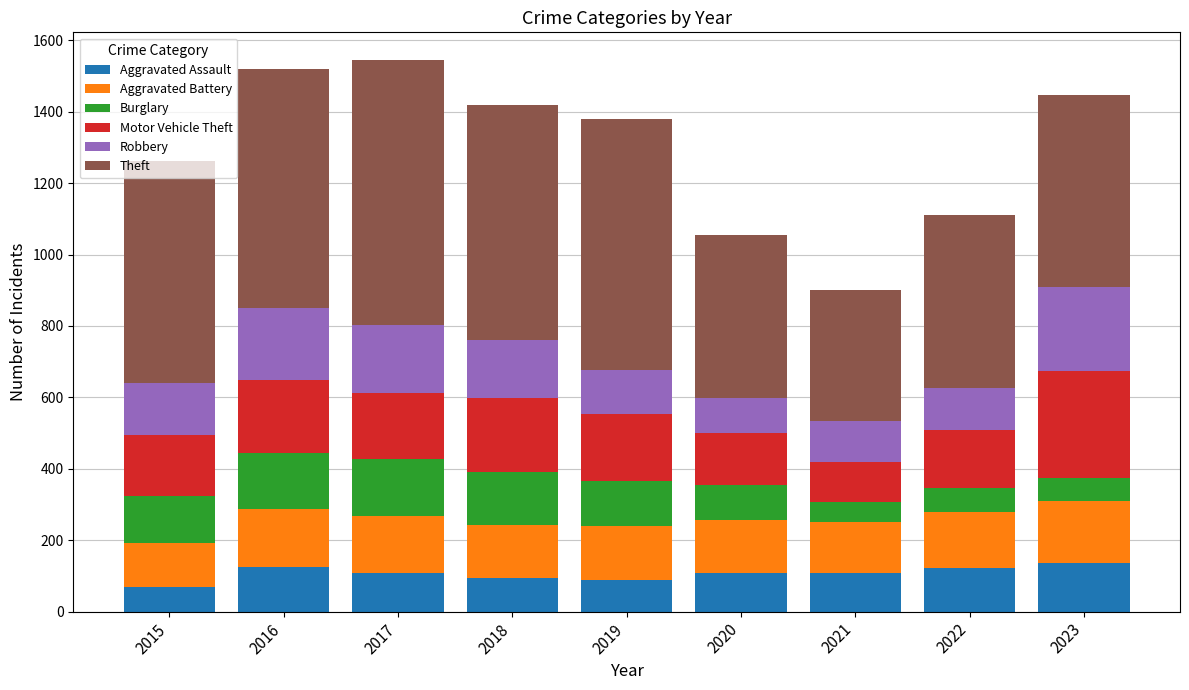

Count the number of data series in this chart.

6